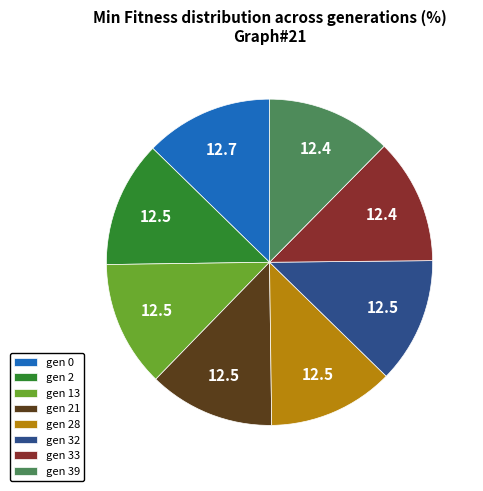

True or false: gen 28 accounts for 19% of the total.

False